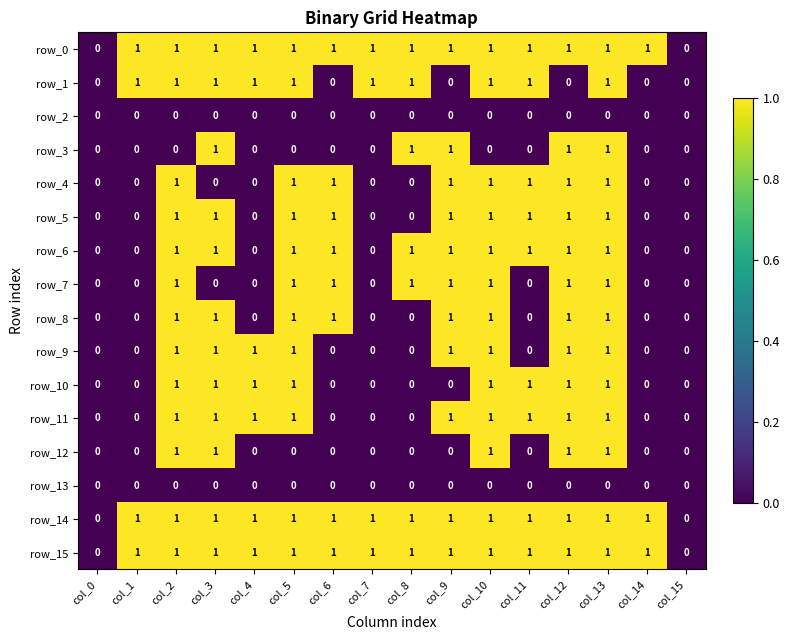

Is it true that row_3 equals 0 at col_4?

True